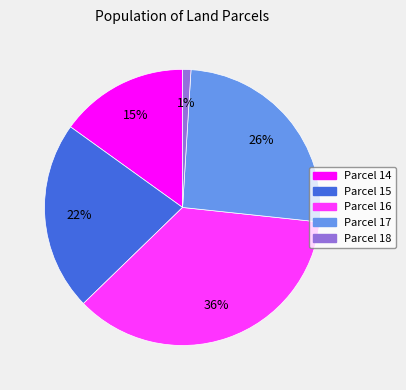

Is there any slice that represents more than half of the pie?

No